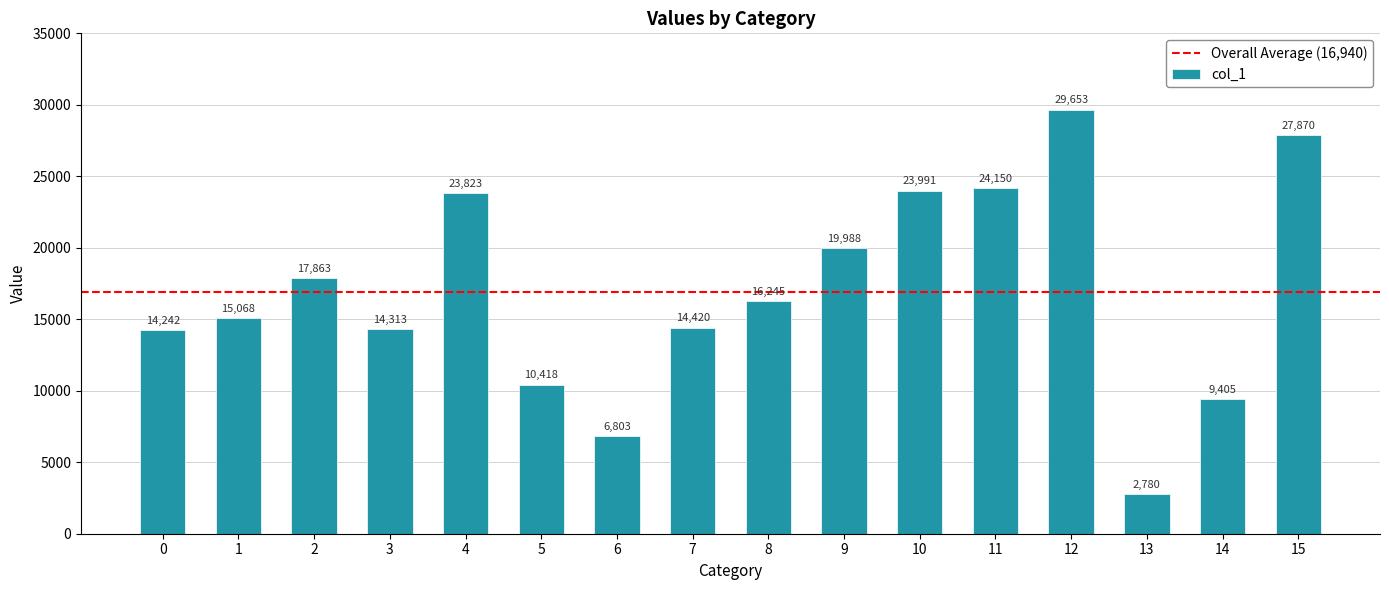

The chart shows a value of 19988 at 9. True or false?

True